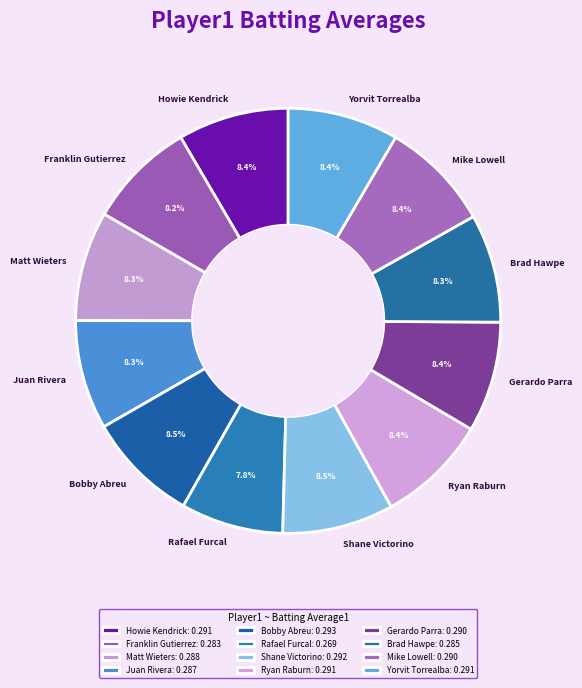

Is it true that Yorvit Torrealba is 16% of the pie?

False